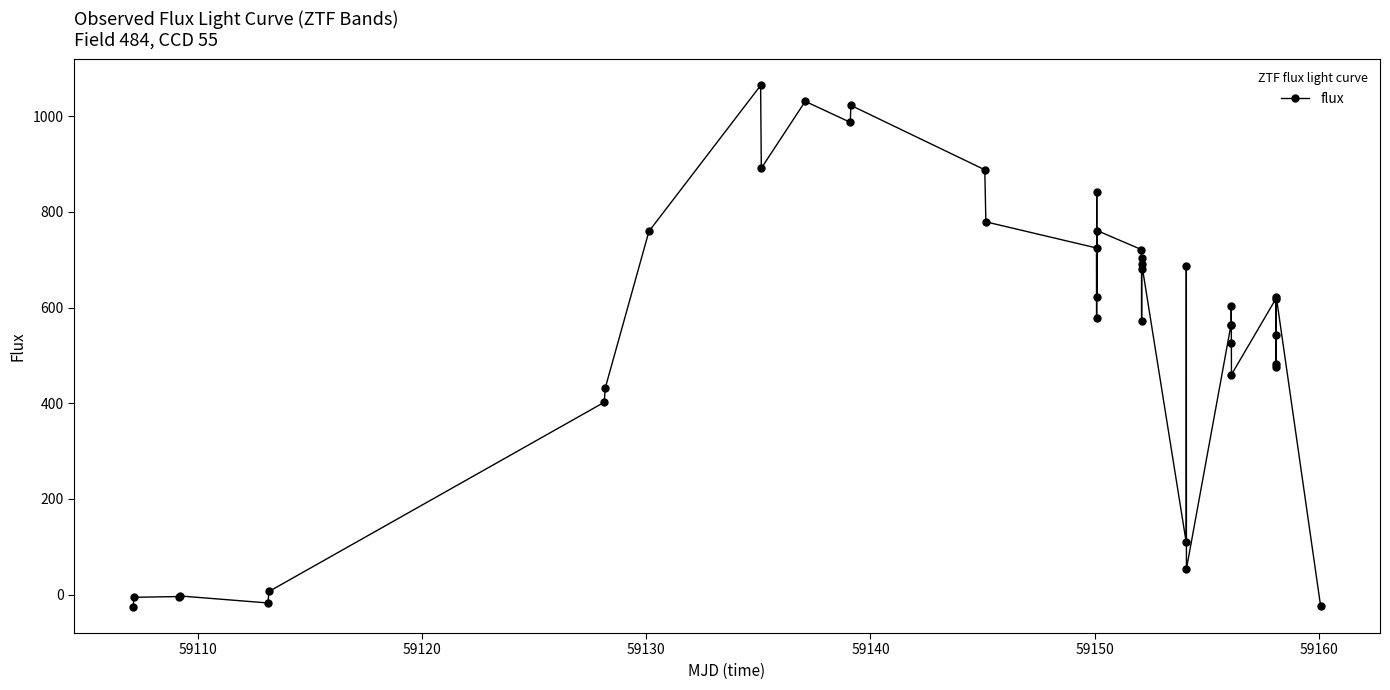

What is the smallest value displayed?

-25.7